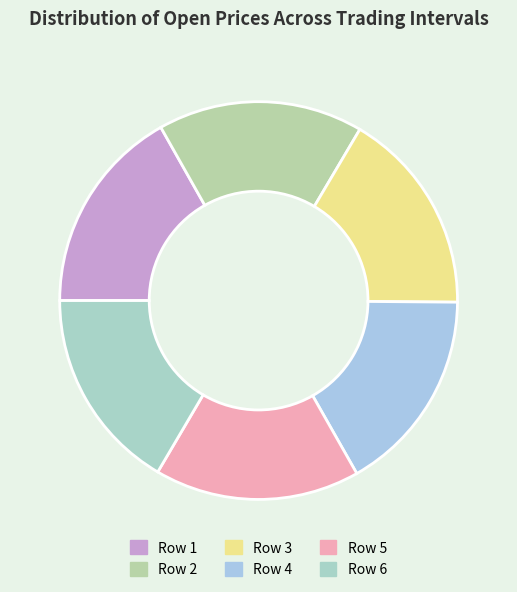

To the nearest percent, what percentage of the pie is Row 6?

17%